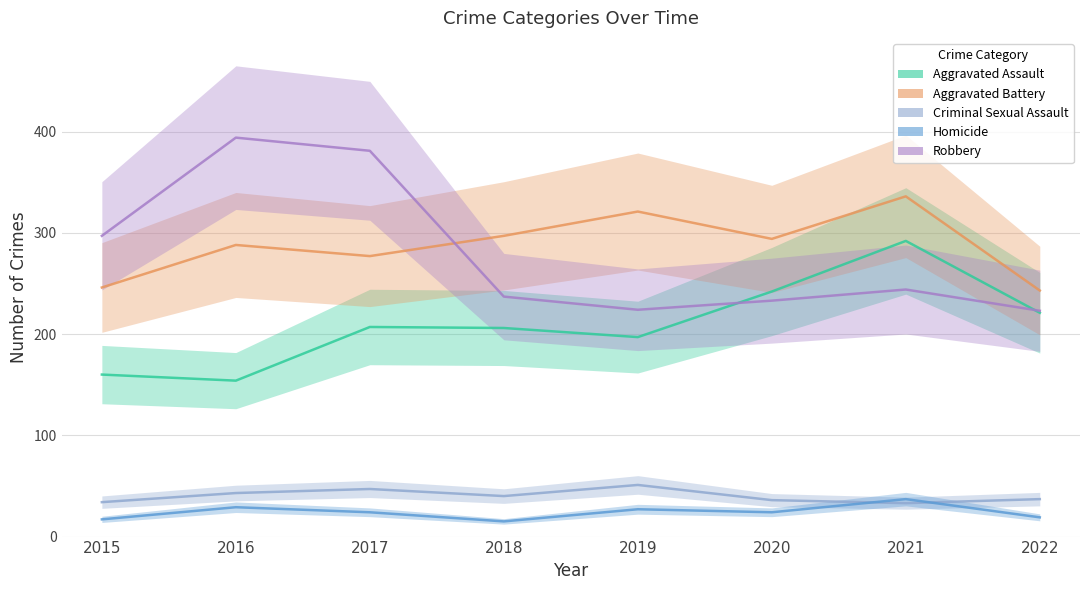

Read the Aggravated Battery value at 2022, to the nearest 10.

240